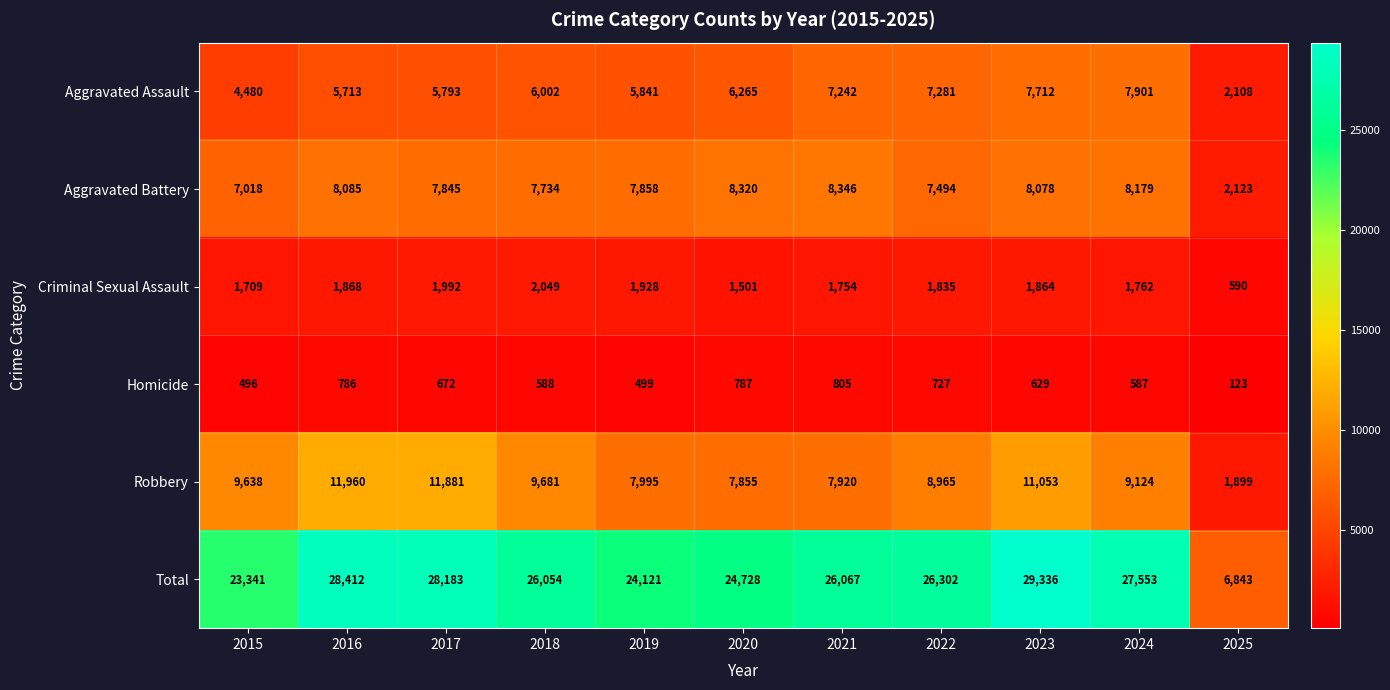

True or false: Robbery has a value of 1899 at 2025.

True